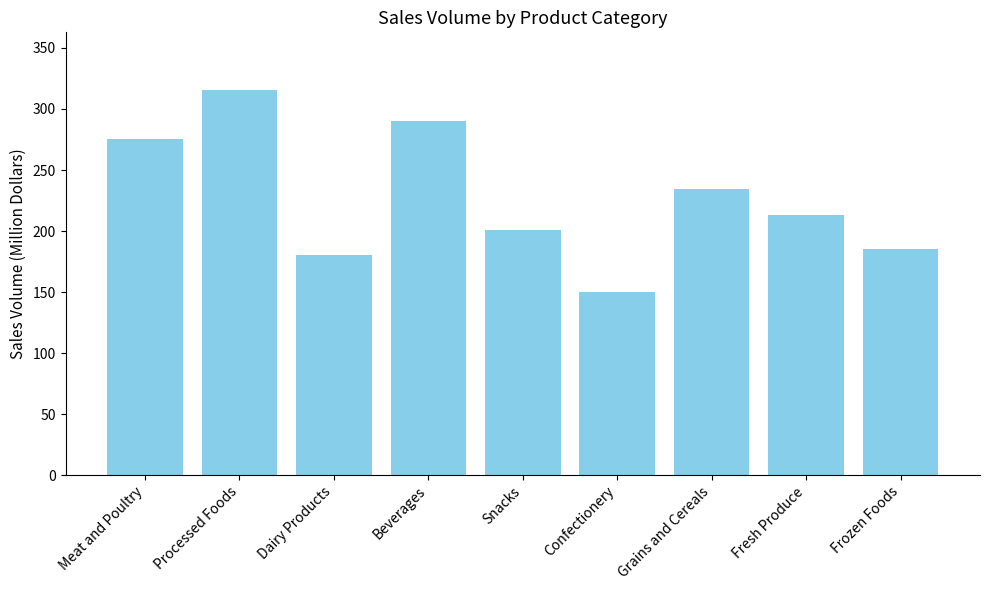

Reading left to right, list all the values displayed in this chart.

275.2	315.5	180.3	290.4	200.7	150.2	234.1	212.9	185.6